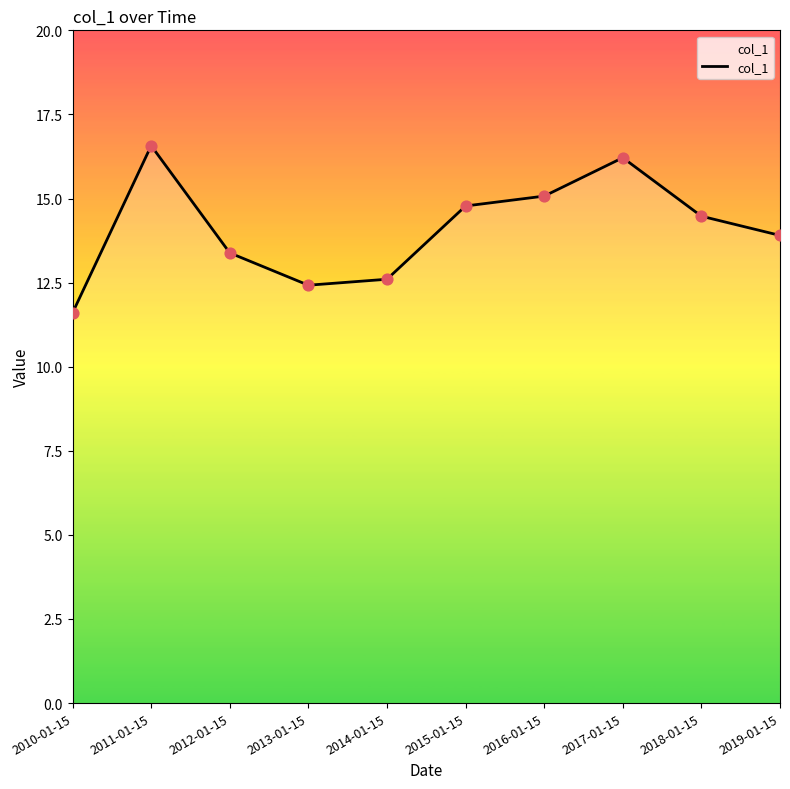

What is the ratio of the value at 2019-01-15 to the value at 2018-01-15?

1.0